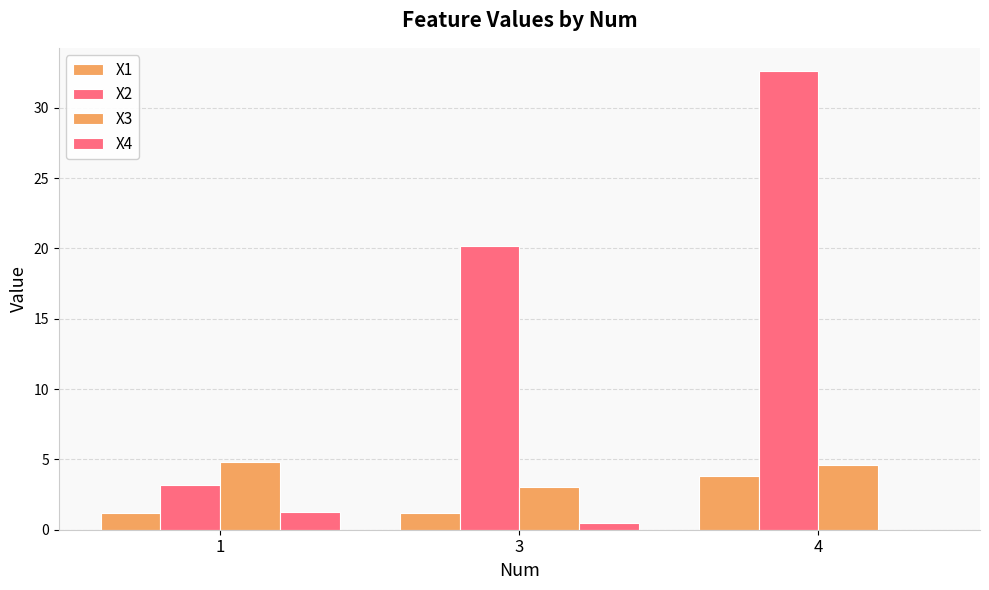

How many values in the X3 series exceed 4?

2